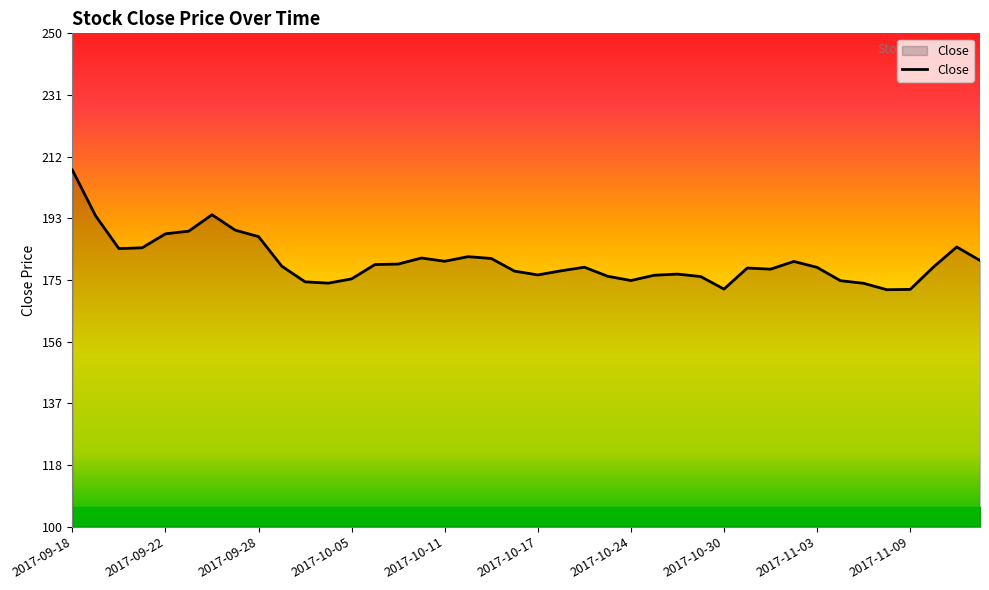

What is the difference between the maximum and minimum values?

36.4